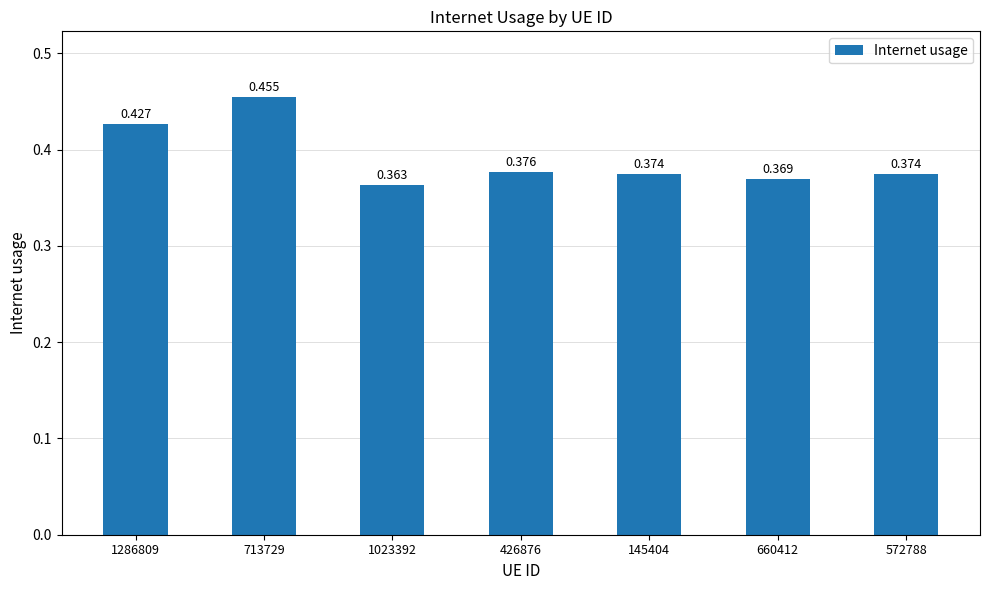

At which label is the value closest to 0?

1023392